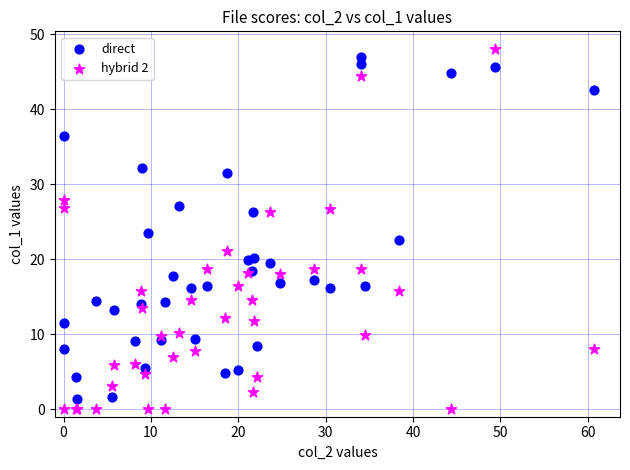

Which series has the largest Y range (max minus min)?

hybrid 2